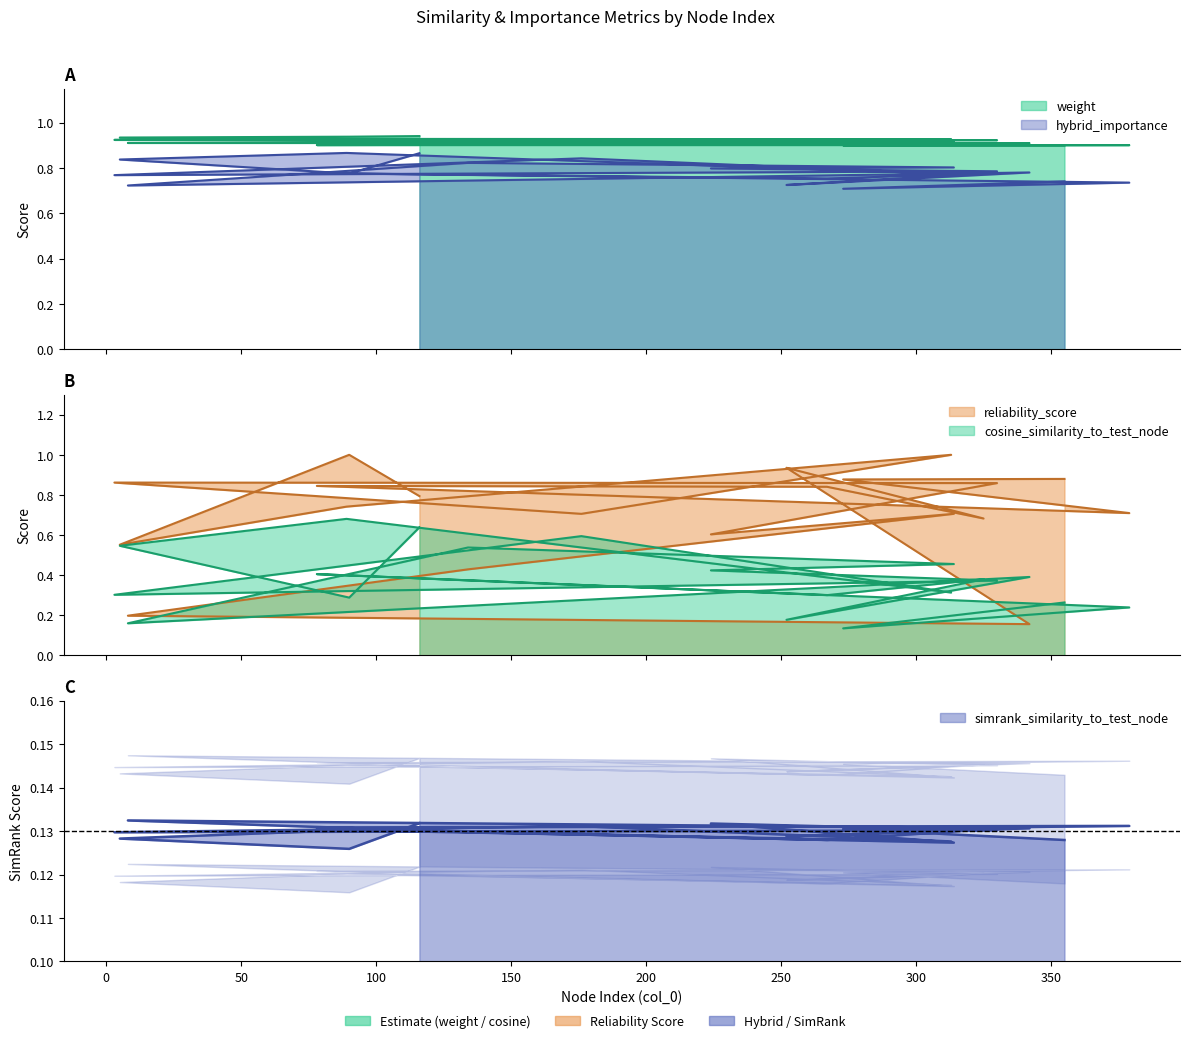

At 330, list the series in order from largest to smallest.

weight, reliability_score, hybrid_importance, cosine_similarity_to_test_node, simrank_similarity_to_test_node